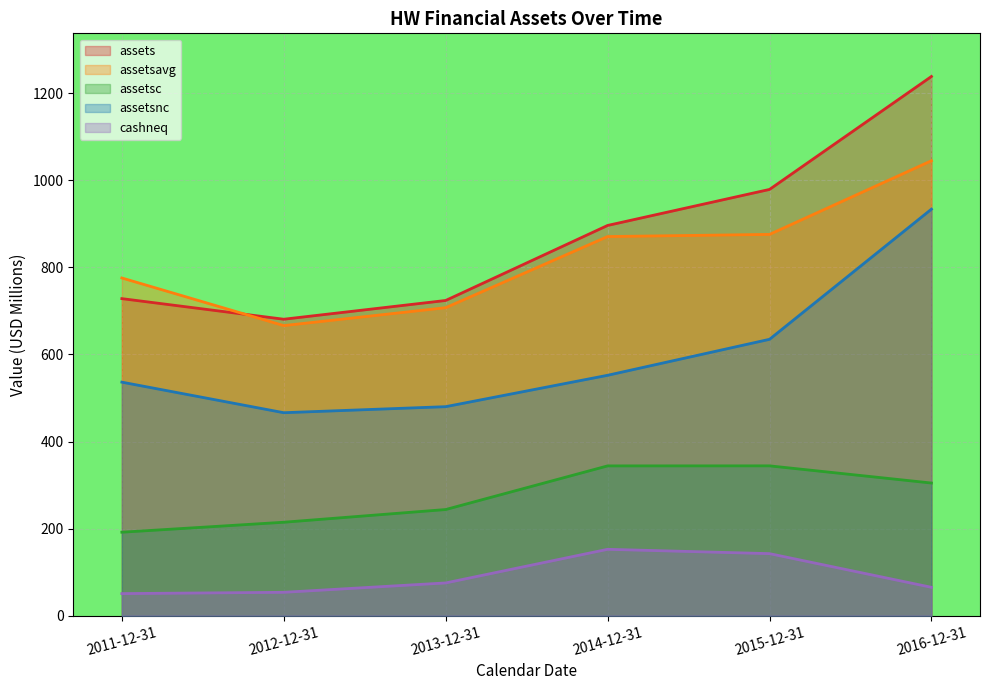

What position from the left is 2015-12-31?

5